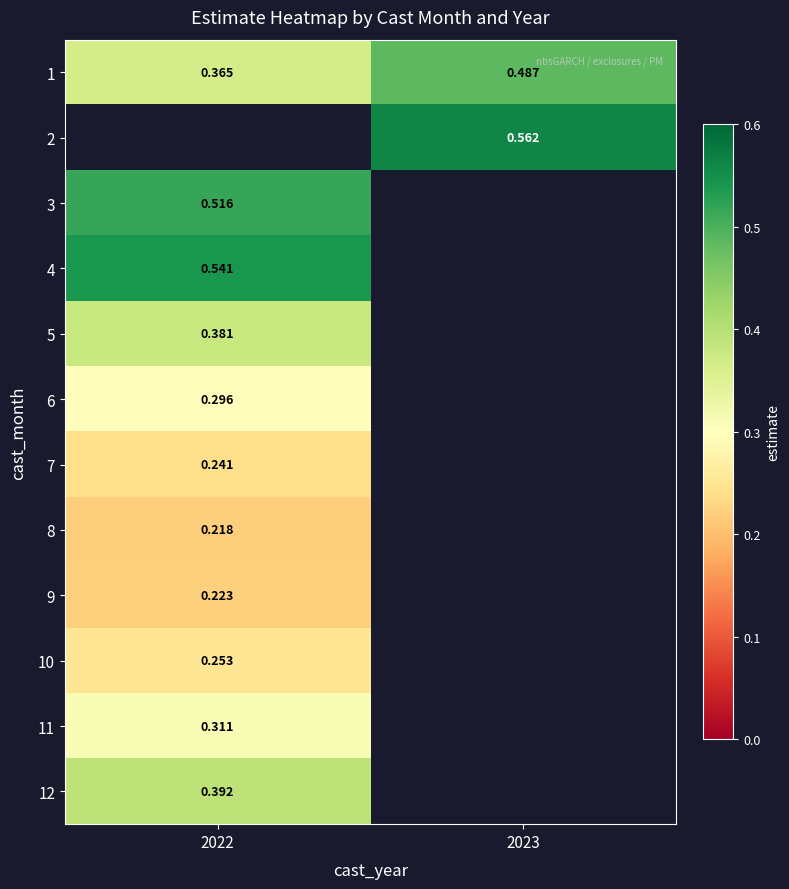

True or false: 9 has a value of 0.3 at 2022.

False